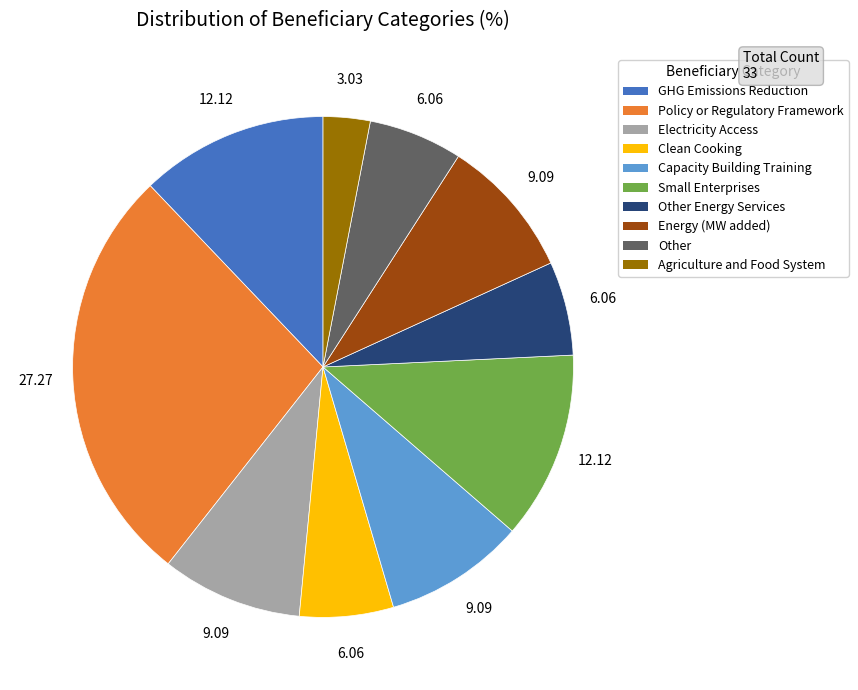

Is there any slice that represents more than half of the pie?

No